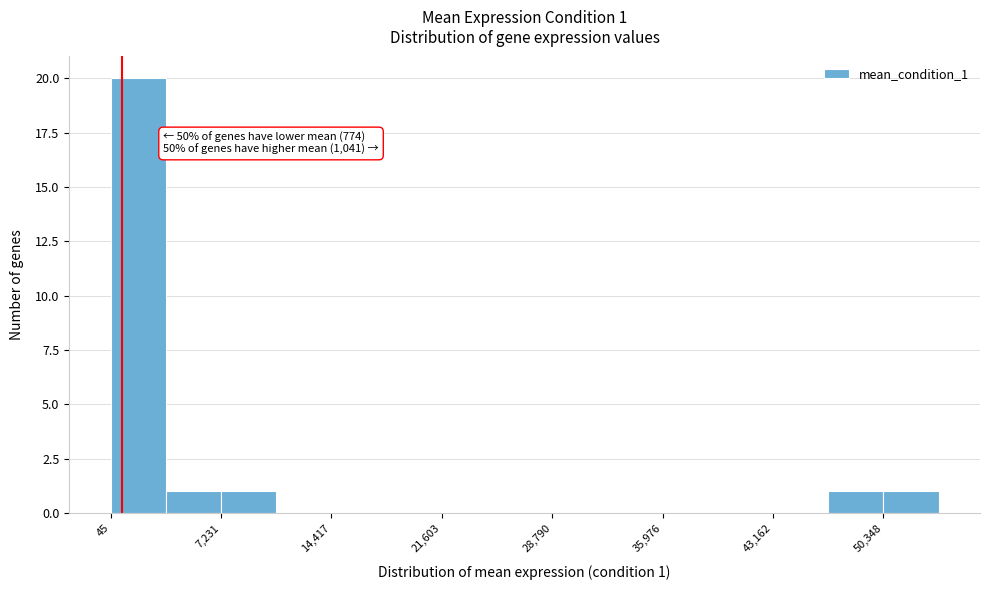

Around what value on the x-axis is the tallest bar? Give the approximate position of its centre, as read against the axis.

2000